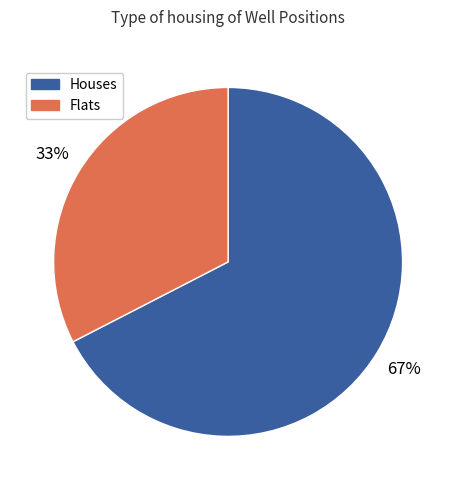

What is the smallest slice in the pie chart?

Flats